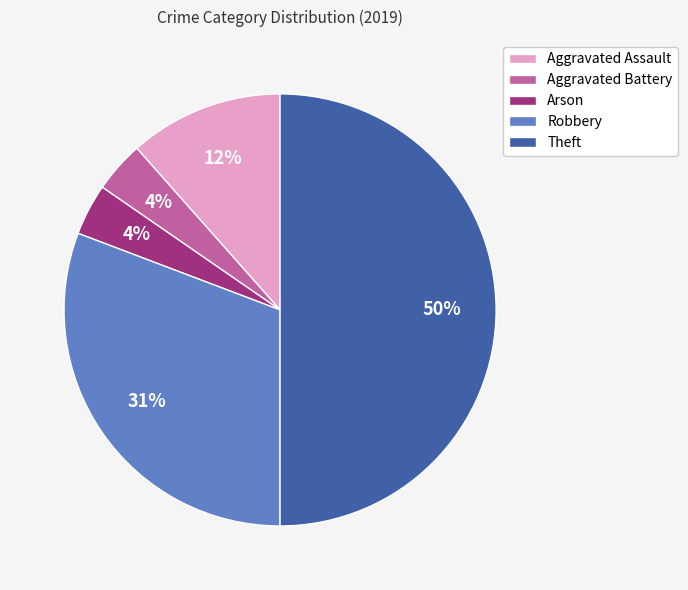

Does Aggravated Assault account for over 50% of the chart?

No